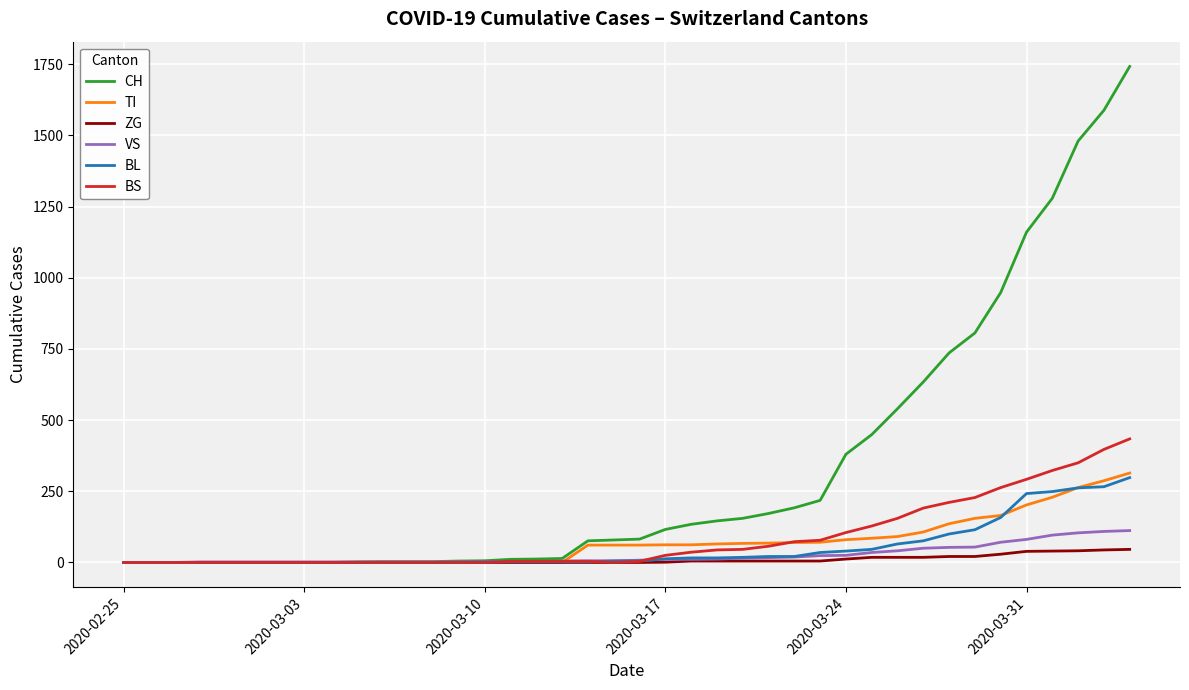

Which series has the largest total across all categories?

CH